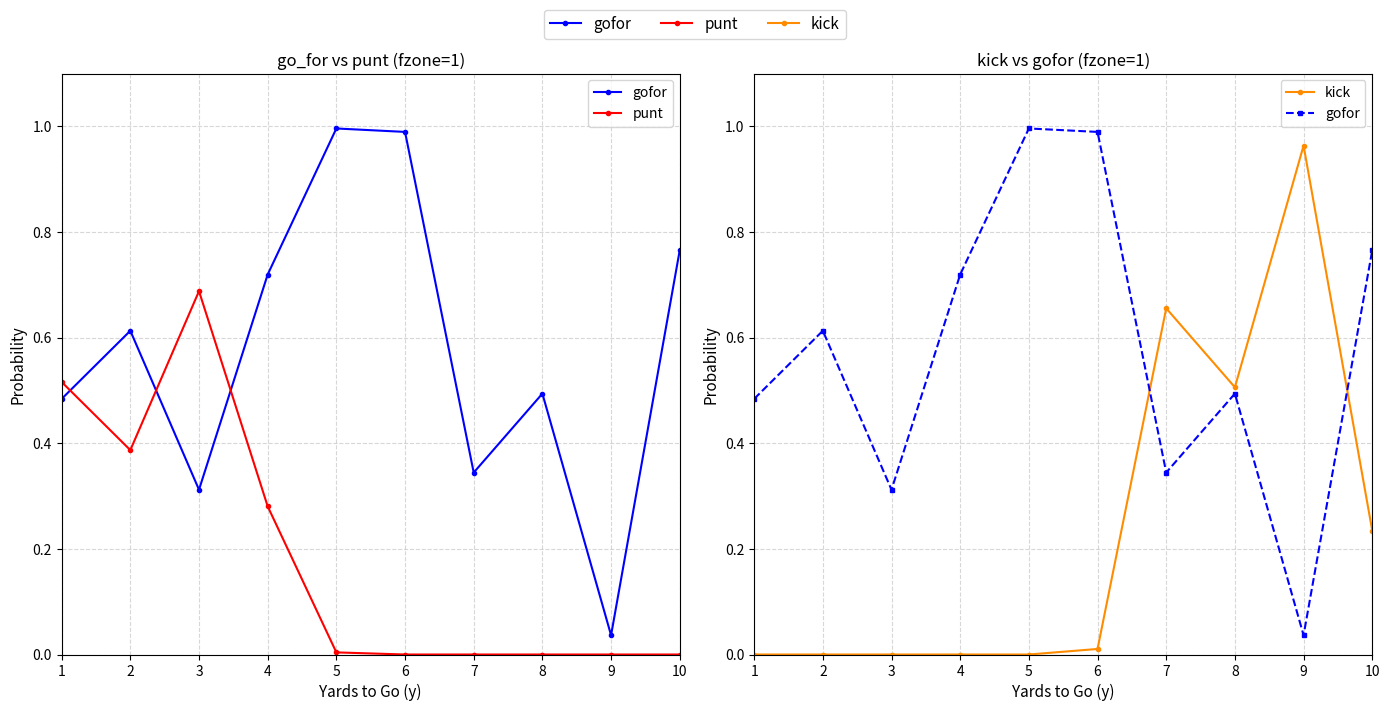

How many intersections are there between kick and punt?

1